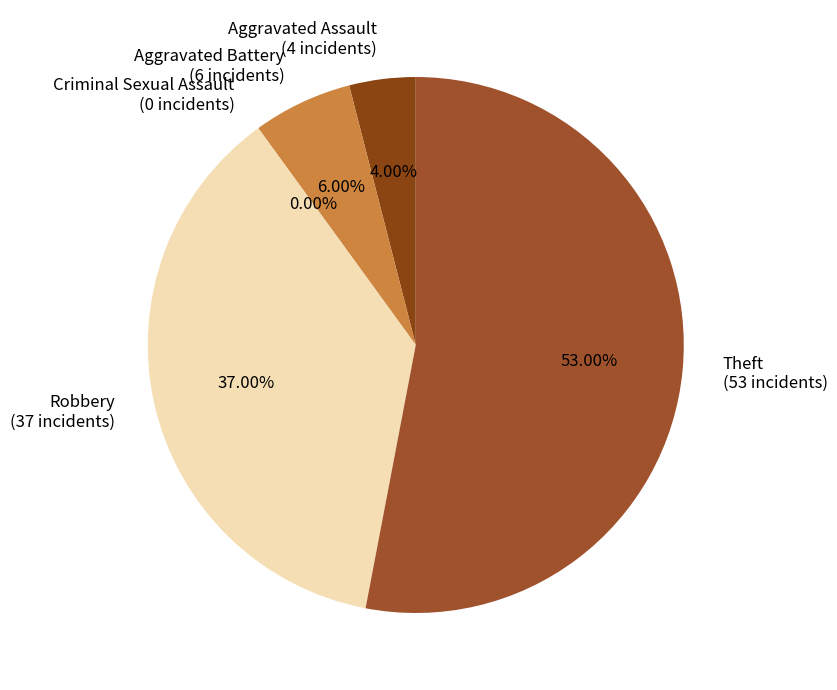

To the nearest percent, what portion does Aggravated Battery represent?

6%